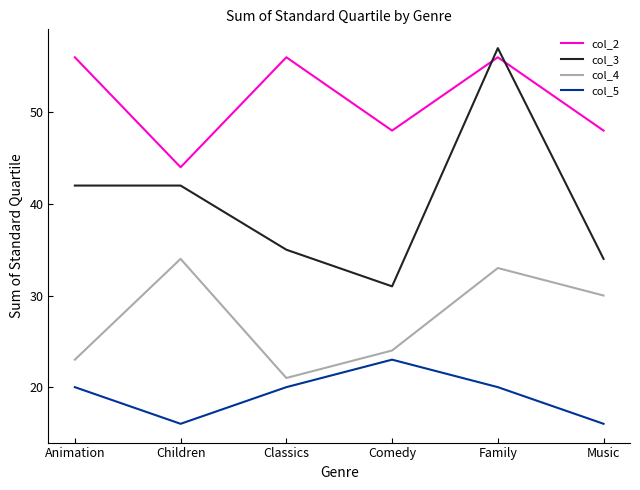

Is the value of col_4 at Family greater than the value of col_2 at Classics?

No